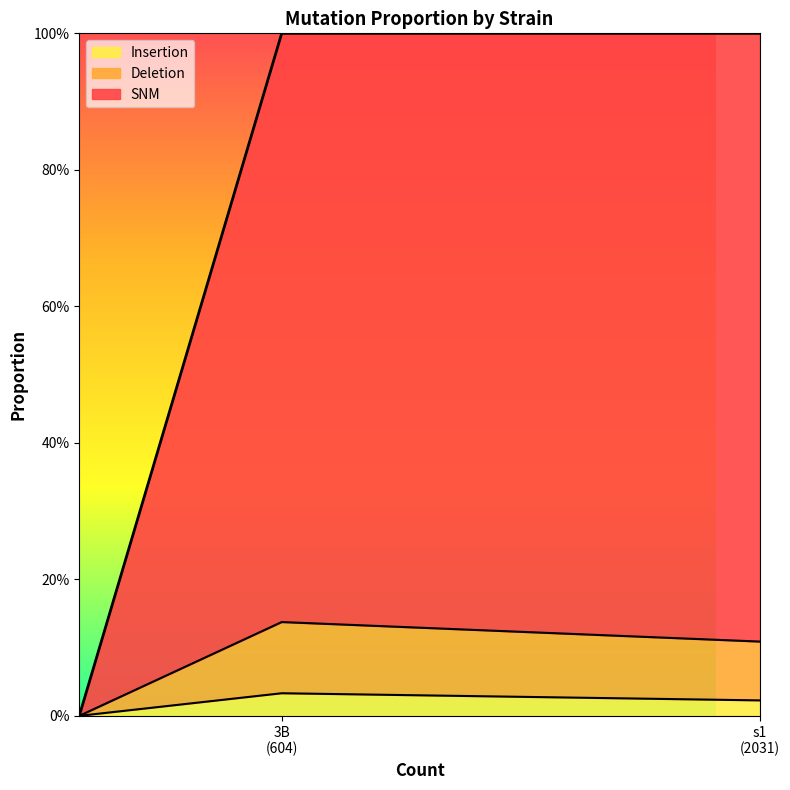

Rank the categories by SNM value from lowest to highest.

3B, s1